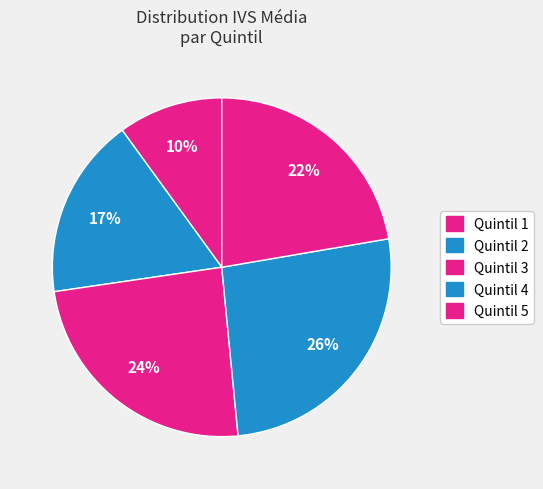

Count the number of slices in the pie.

5